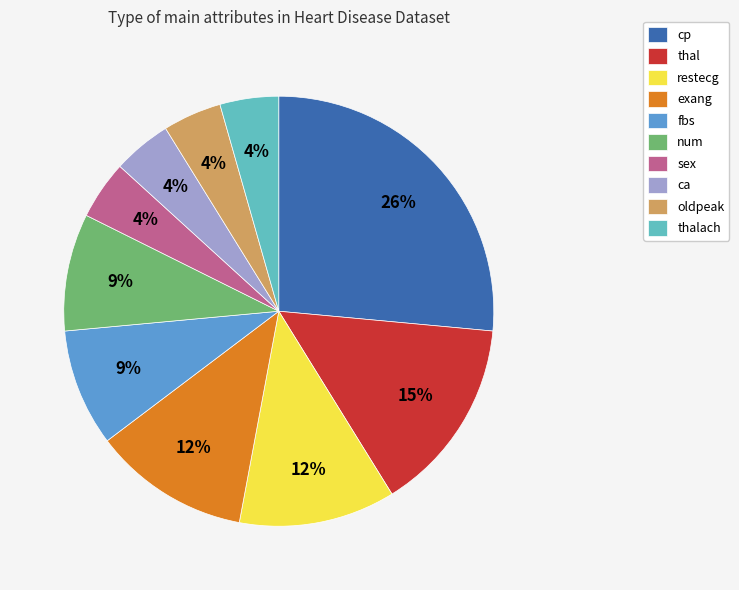

Between ca and exang, which is larger?

exang